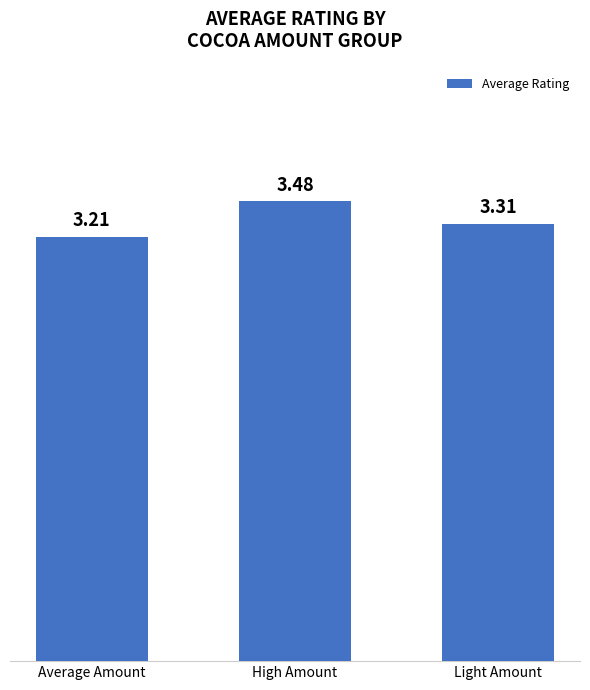

What is the average value?

3.3